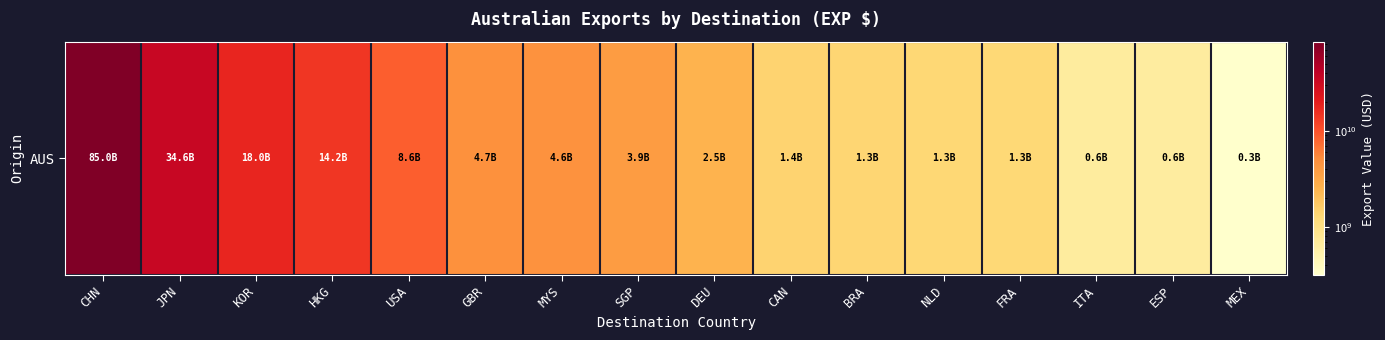

Where does the data first go above 3877621547?

CHN